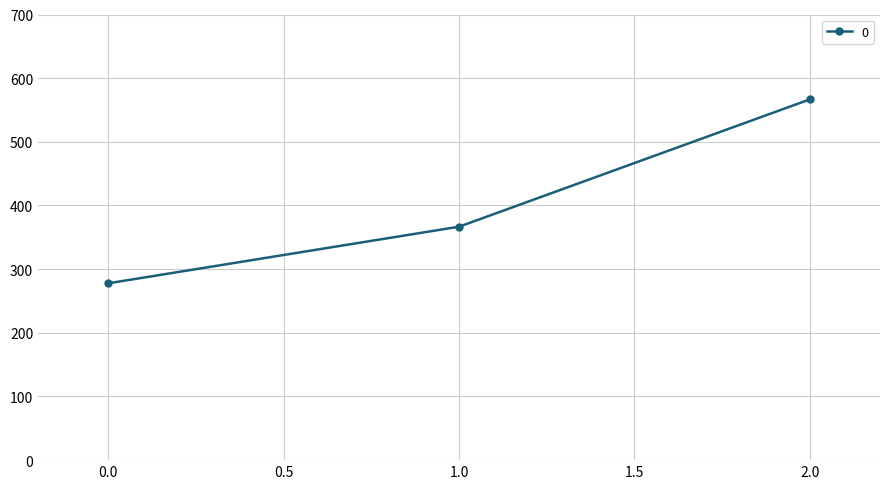

Rank the categories by value from highest to lowest.

2.0, 1.0, 0.0